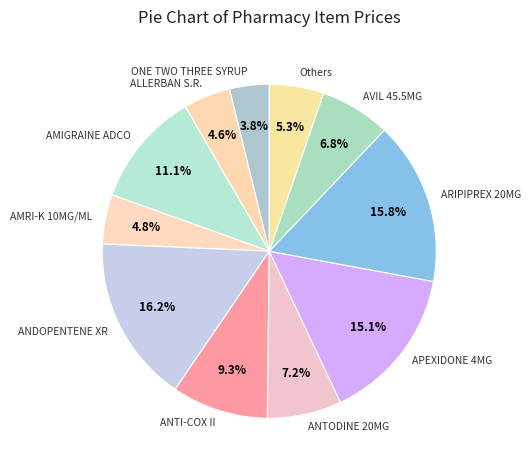

Is it true that ONE TWO THREE SYRUP is 4% of the pie?

True